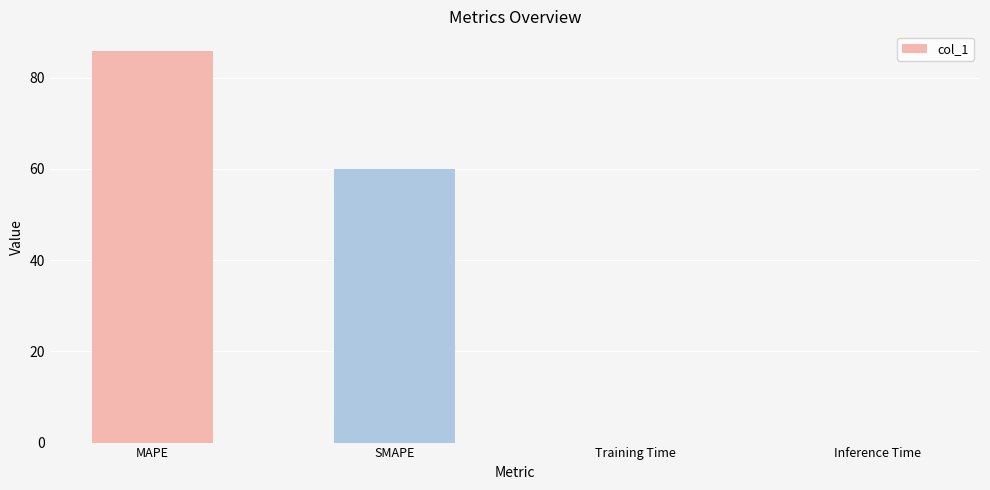

What is the change in value from SMAPE to Inference Time?

-60.1